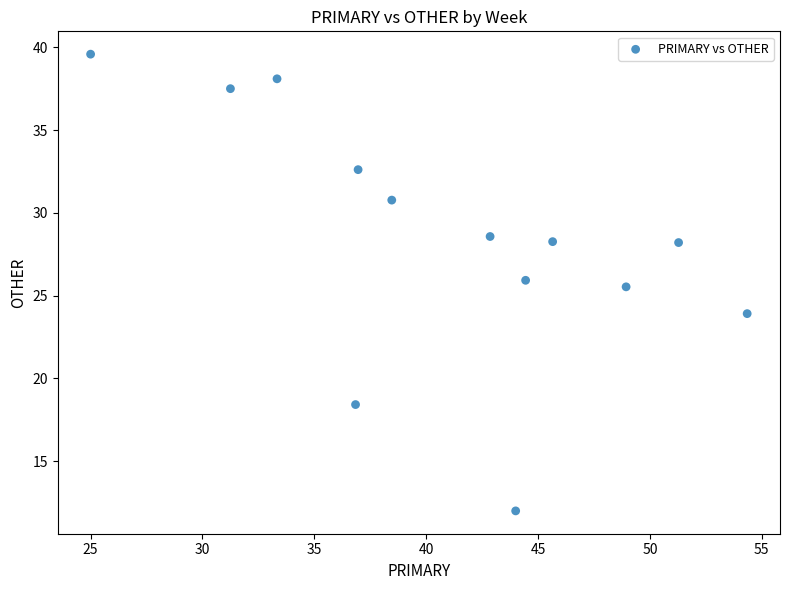

What Y value in the scatter plot is closest to 25?

25.5